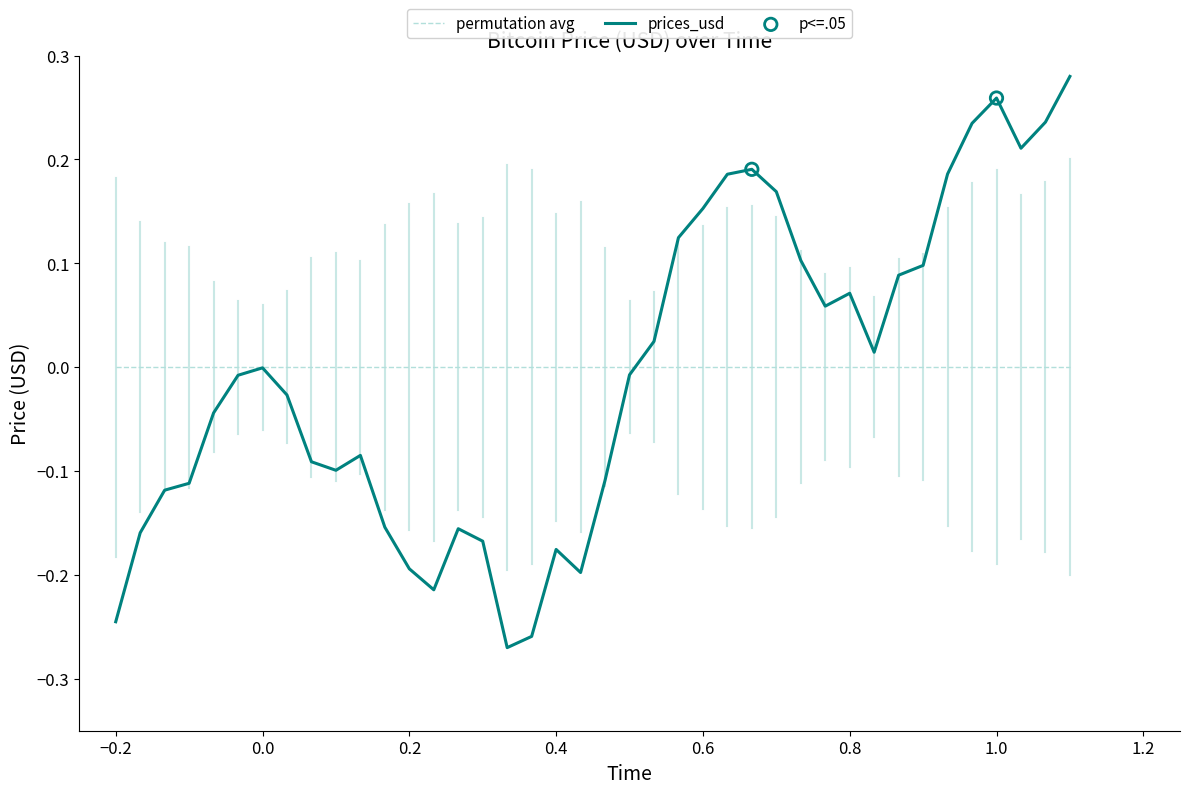

Which series has the largest range (max minus min)?

prices_usd